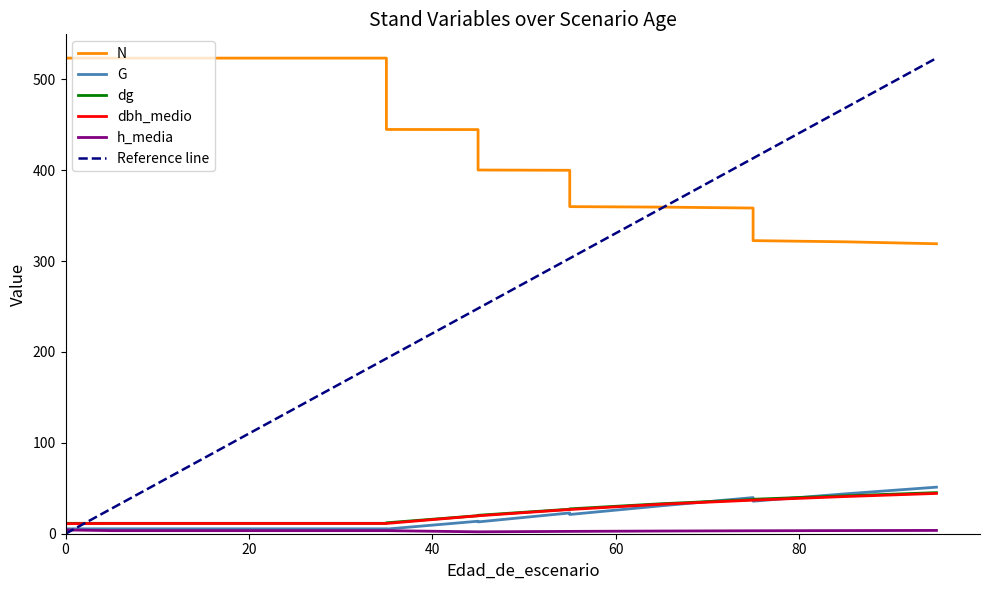

Count the number of data series in this chart.

5